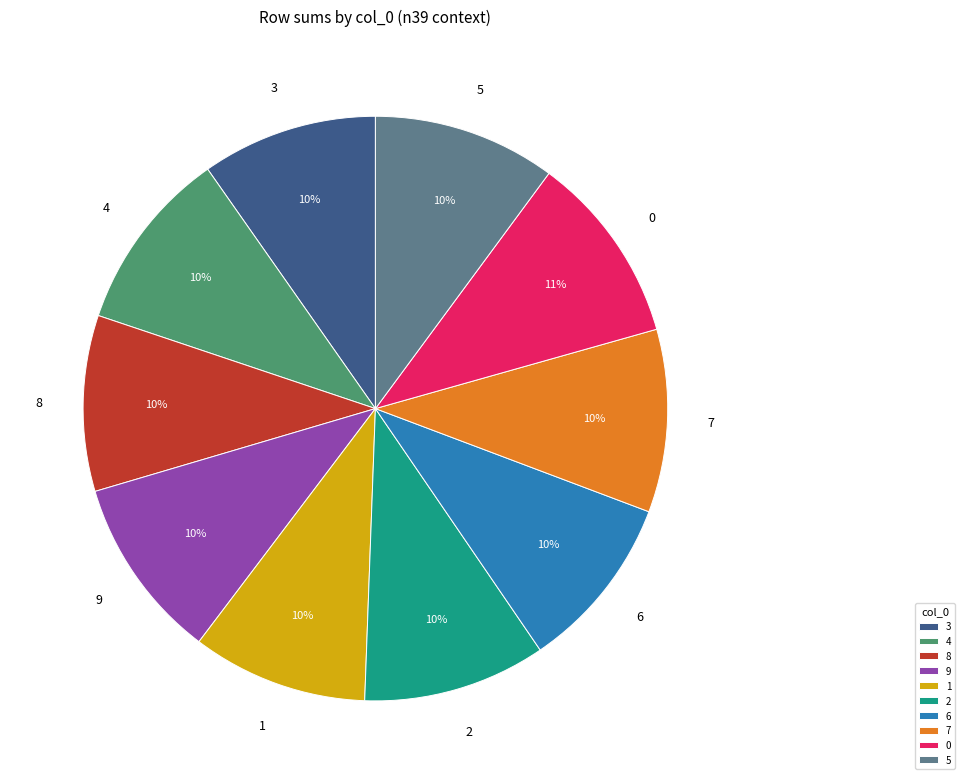

To the nearest percent, what is the combined percentage of 5 and 1?

20%